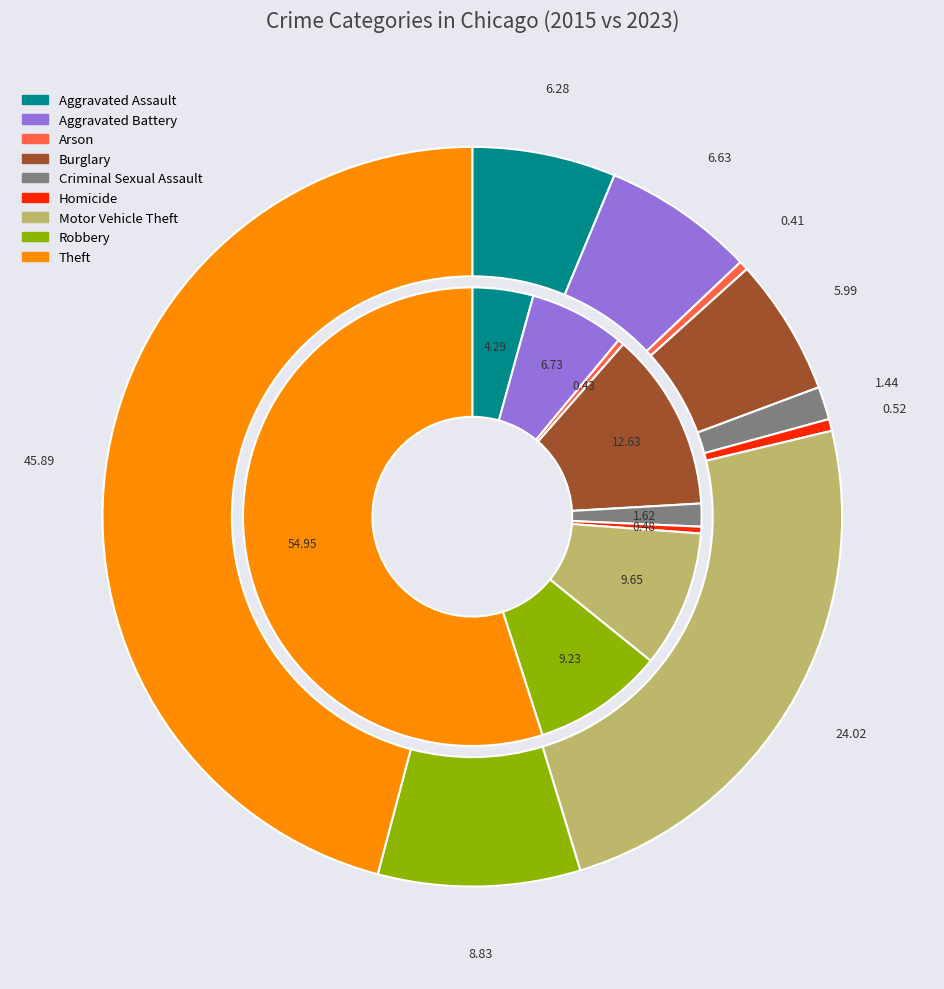

How many segments does this pie chart have?

9